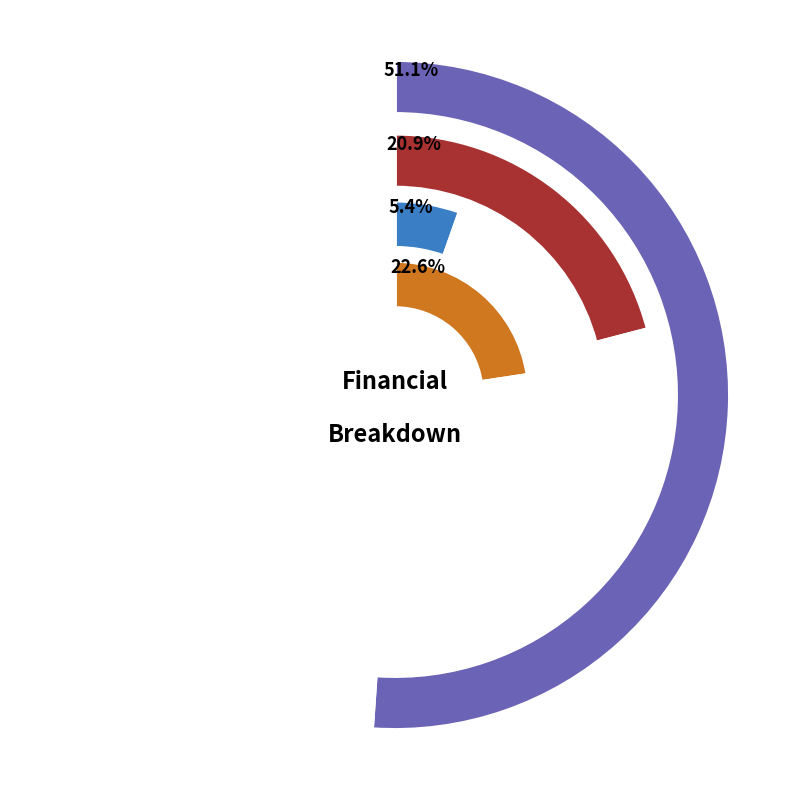

Does Total Capital Costs represent more than half of the total?

No